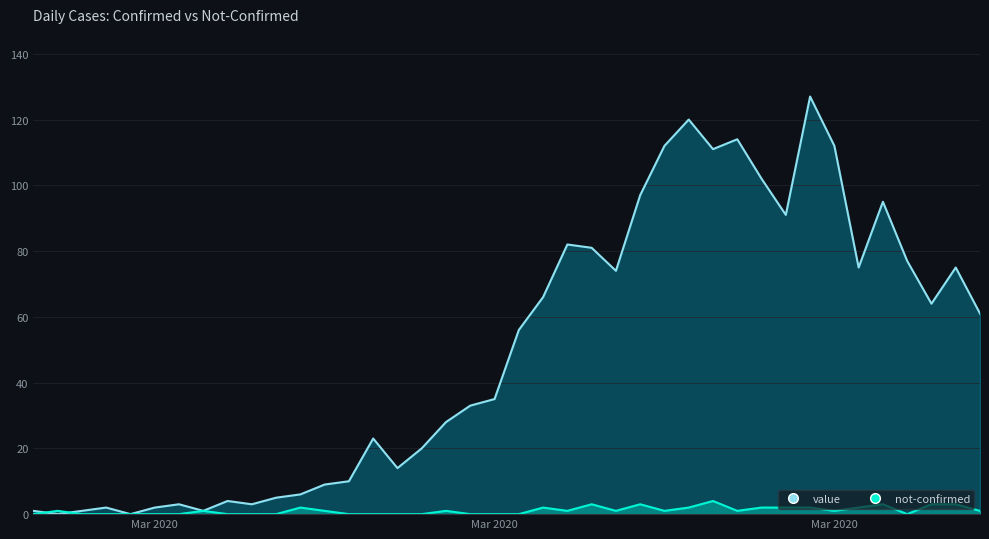

Is the value of not-confirmed at 2020-02-28 greater than the value of value at 2020-02-27?

No